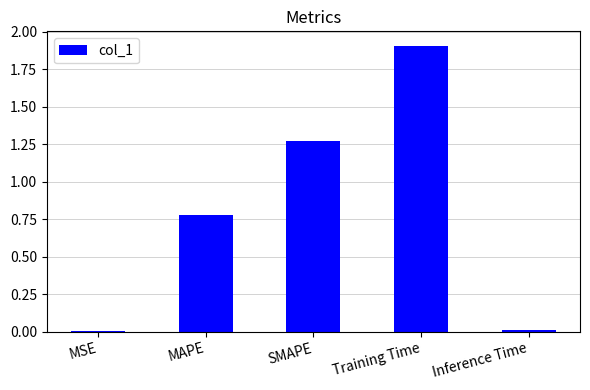

What is the sum of the values at Training Time and SMAPE?

3.2